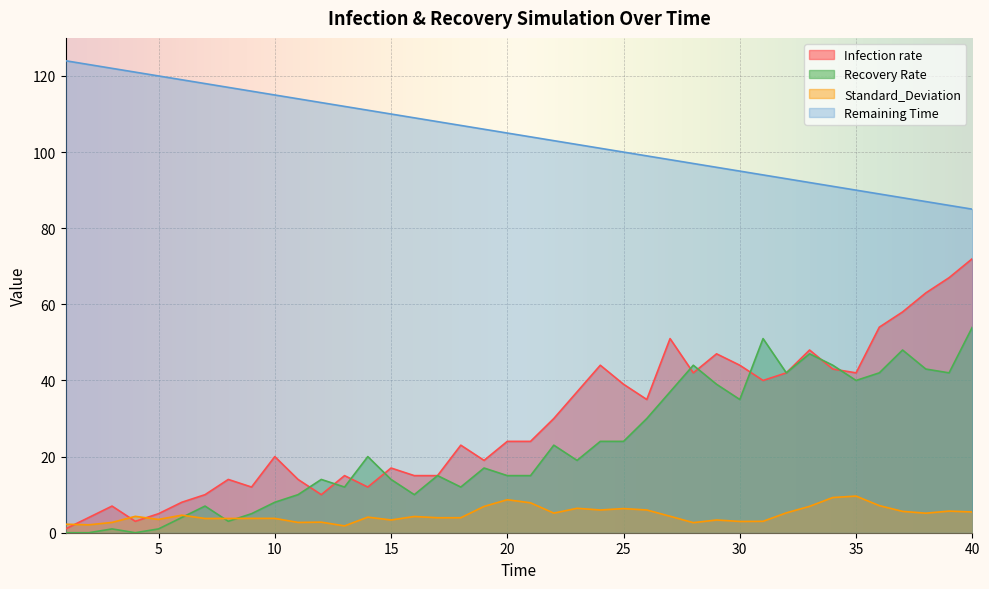

Between 31 and 37, which series saw the biggest shift?

Infection rate